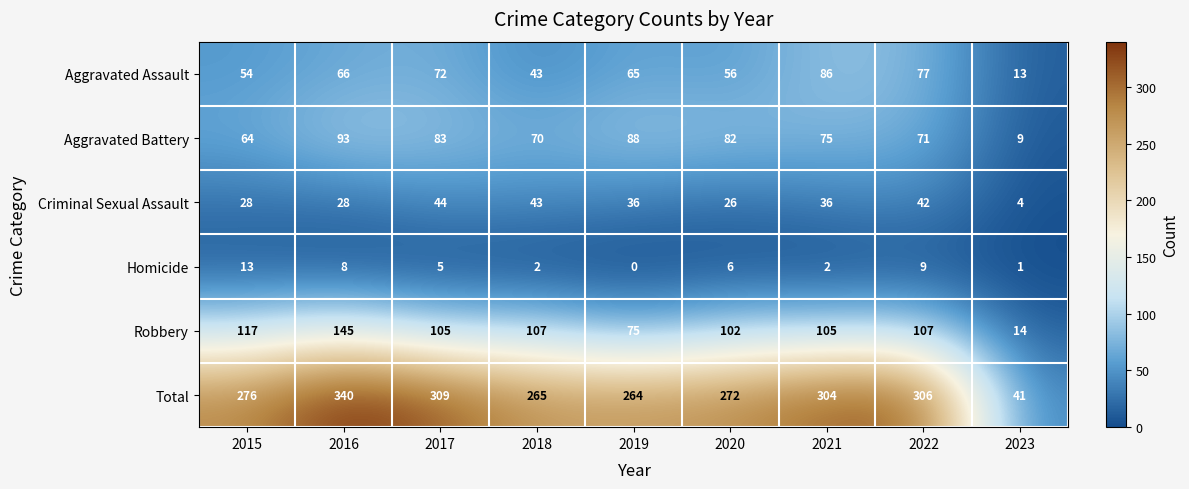

What is the maximum value for Criminal Sexual Assault?

44